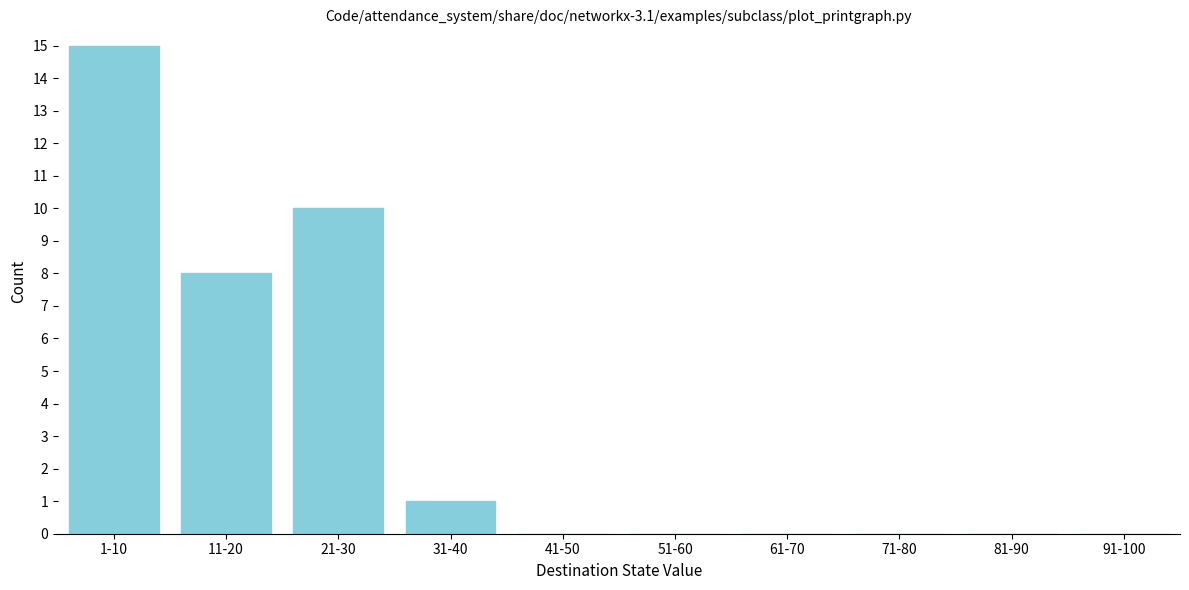

Reading left to right, what are all the values shown in this chart?

1-10=15	11-20=8	21-30=10	31-40=1	41-50=0	51-60=0	61-70=0	71-80=0	81-90=0	91-100=0